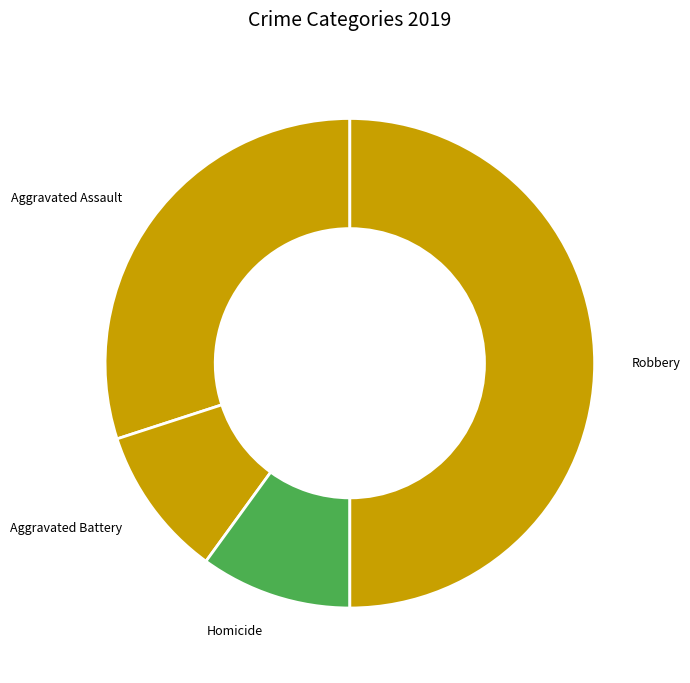

Do Homicide and Aggravated Battery together represent more than half of the pie?

No